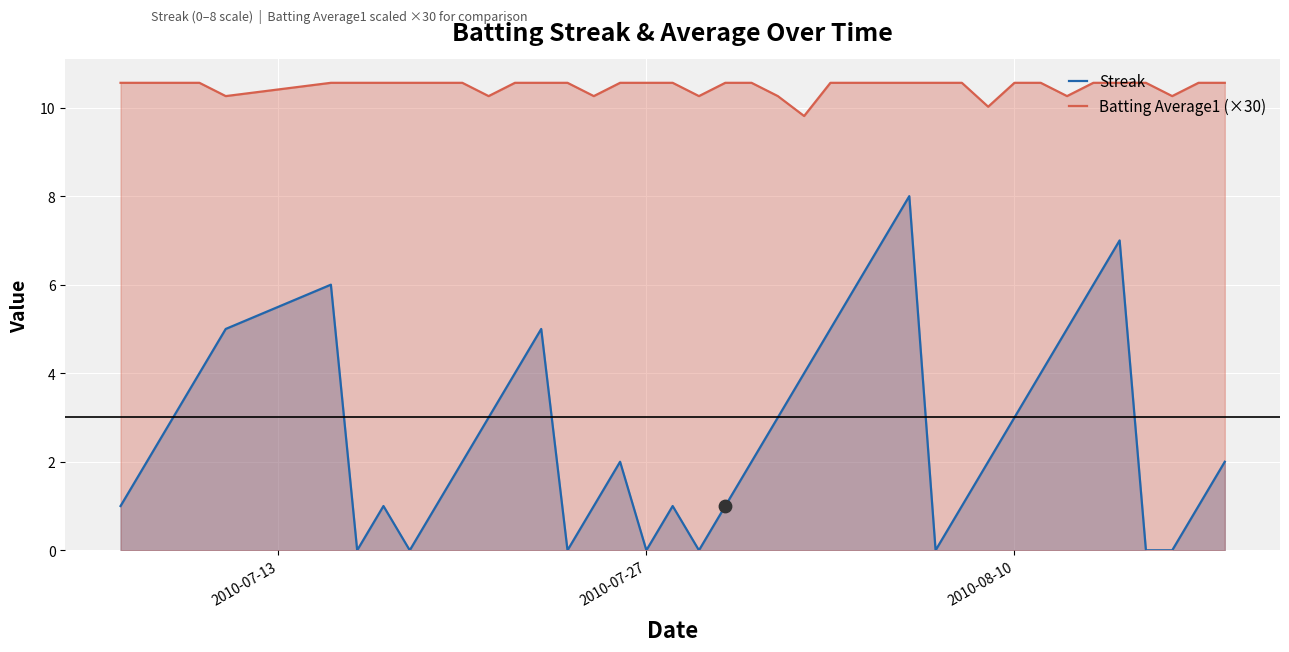

Which series contains the lowest Y value?

Streak